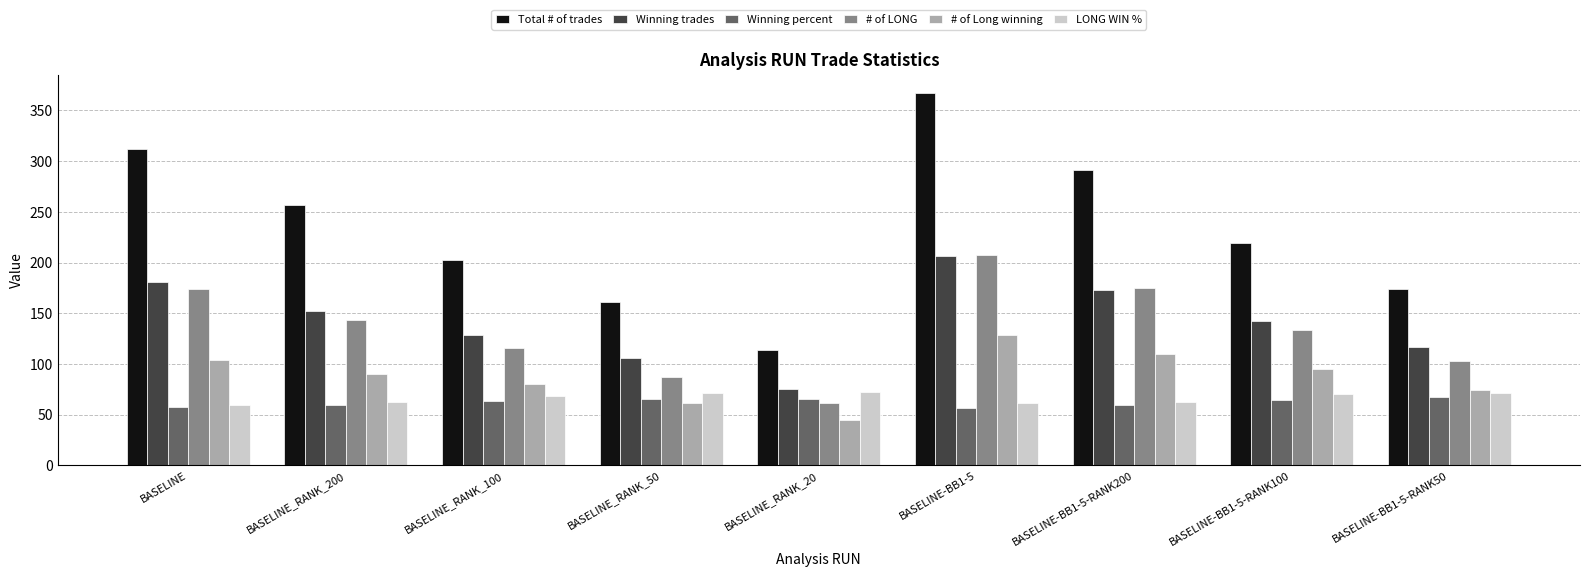

Where is # of Long winning nearest to the value 87?

BASELINE_RANK_200